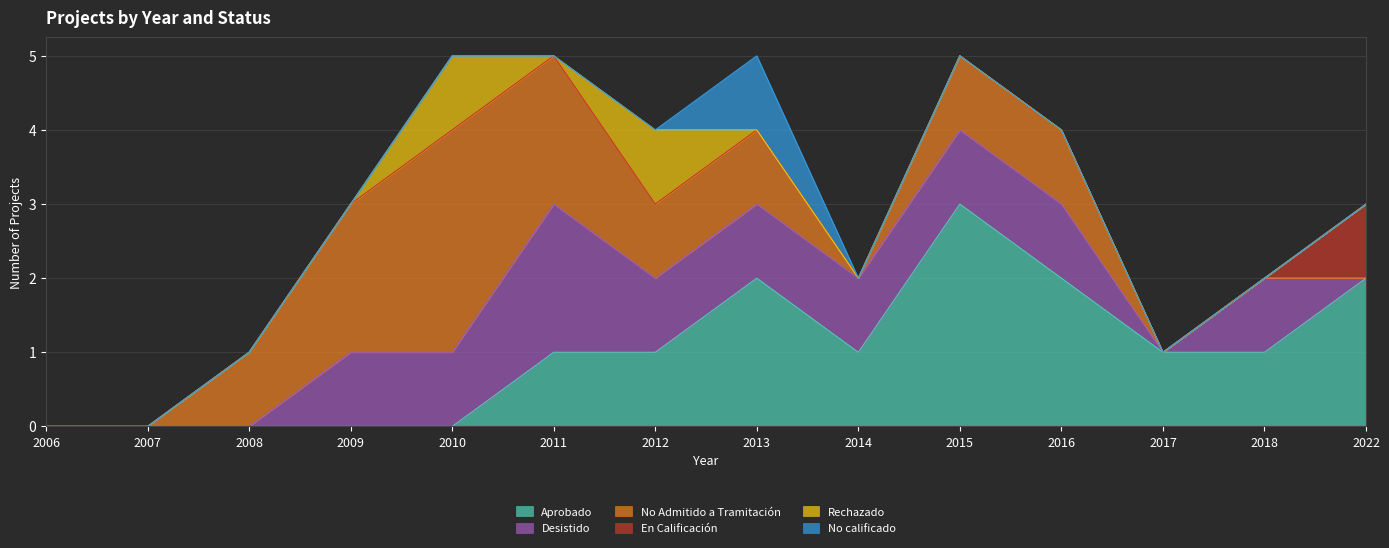

Between 2015 and 2018, which series saw the biggest shift?

Aprobado